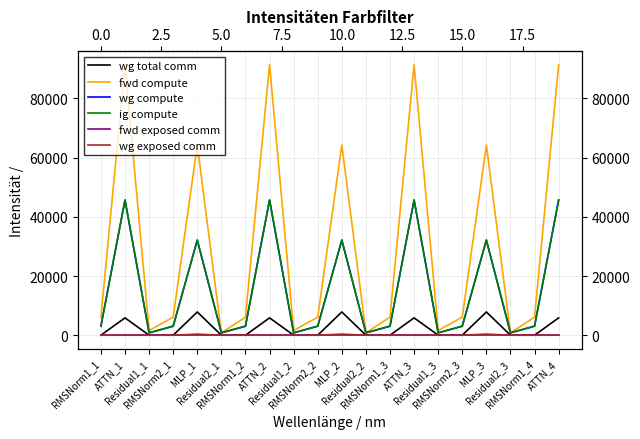

What is the sum of the fwd compute values at Residual2_2 and Residual2_1?

1594.9